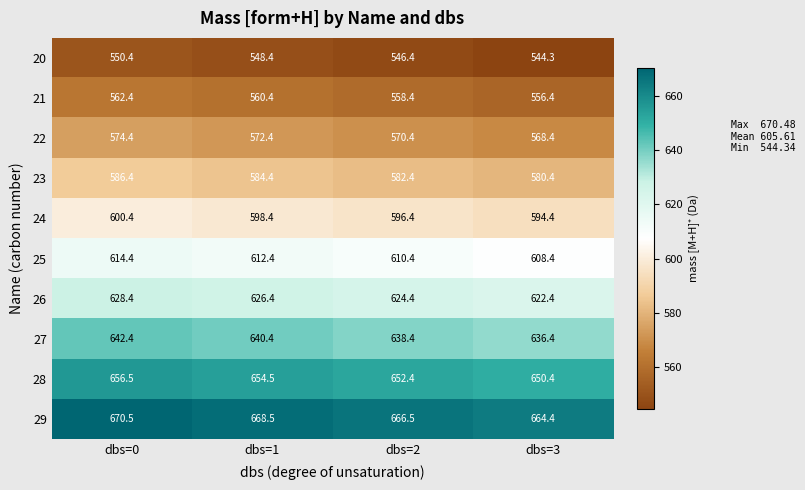

What is the spread (max minus min) of values at dbs=1?

120.1